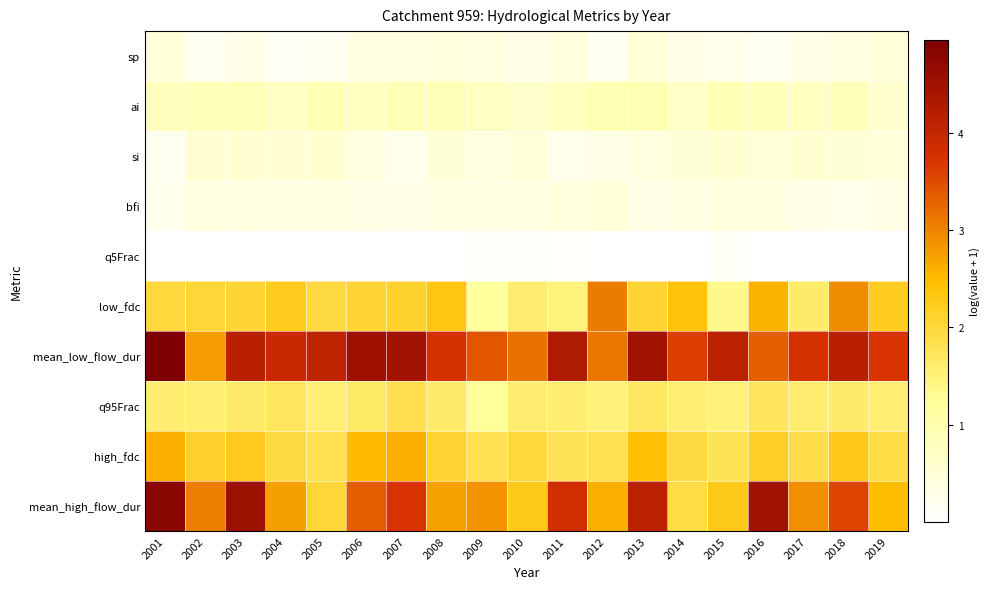

Which series changed the most between 2015 and 2017?

mean_high_flow_dur